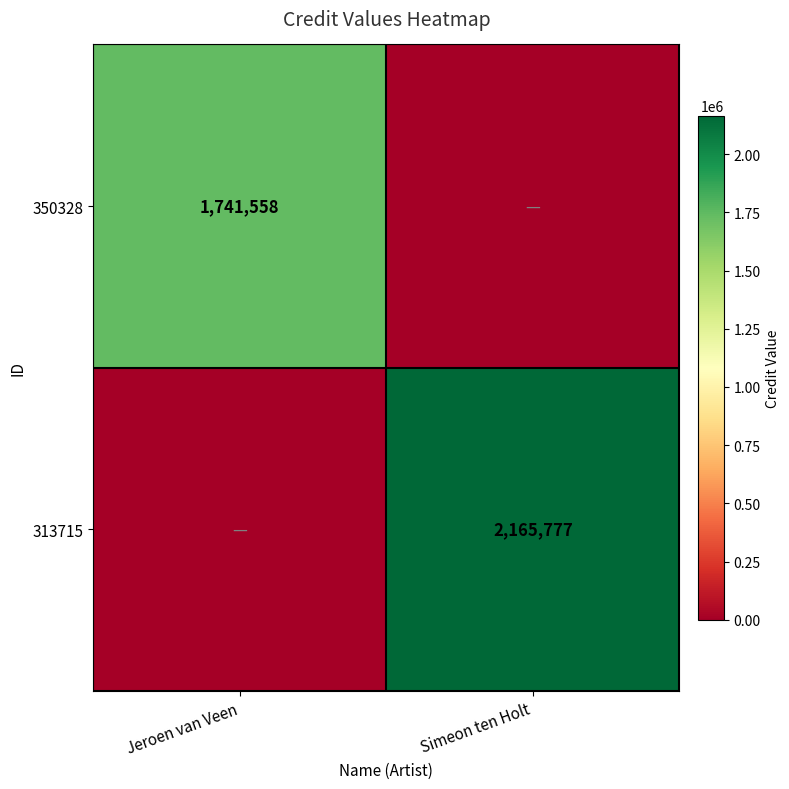

True or false: 350328 has a value of 1741558 at Jeroen van Veen.

True